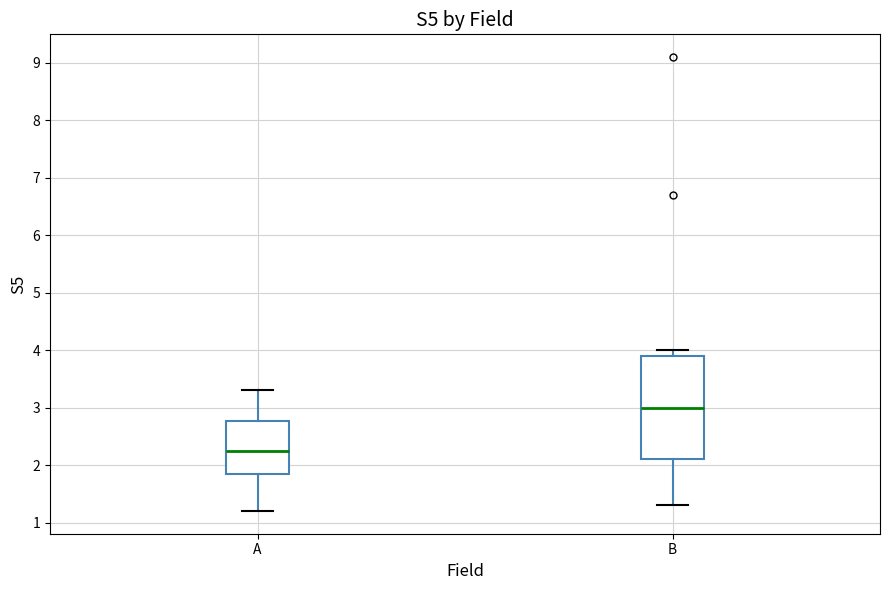

Which box is the tallest, from its lower edge to its upper edge?

B